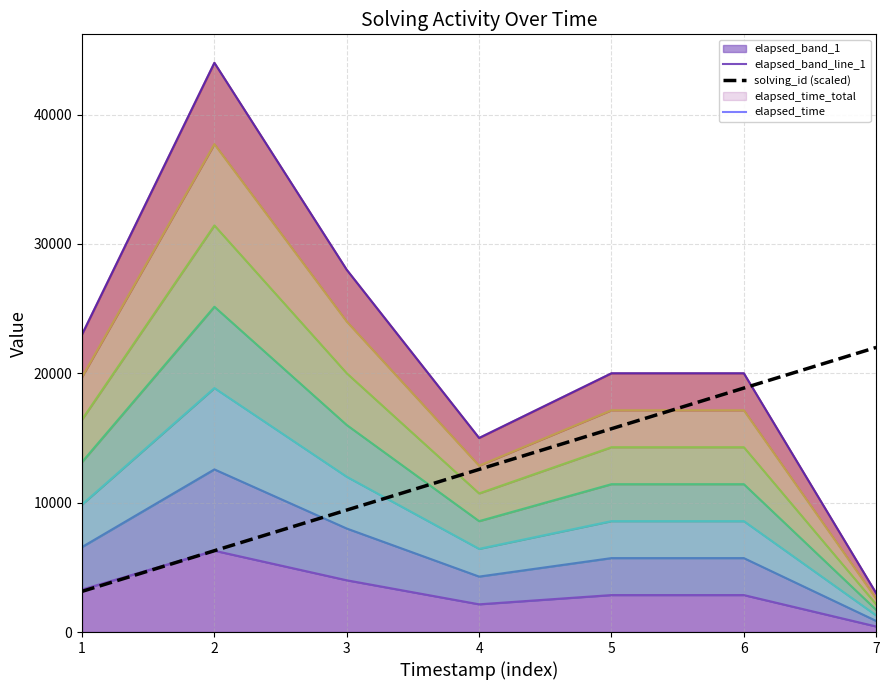

What is the value of the elapsed_band_line_1 point at the 3rd from the left?

4000.0